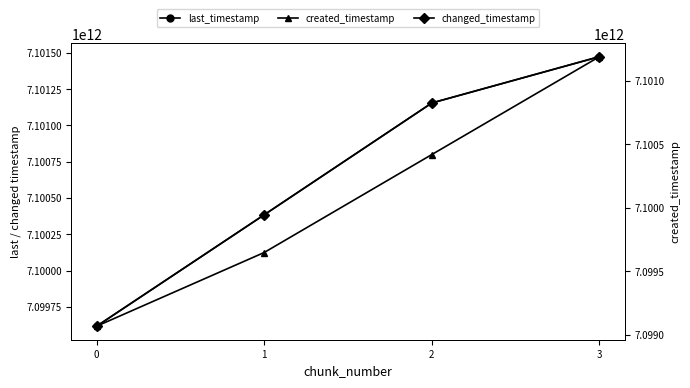

Rank the series by their maximum value, from lowest to highest.

created_timestamp, last_timestamp, changed_timestamp